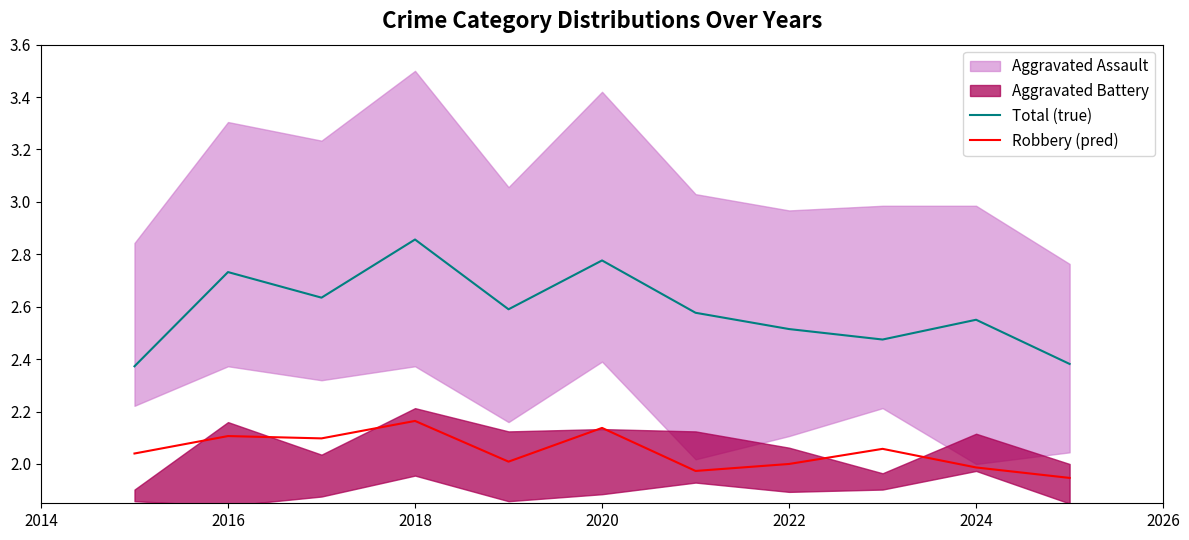

True or false: Robbery (pred) and Total (true) intersect in this chart.

False